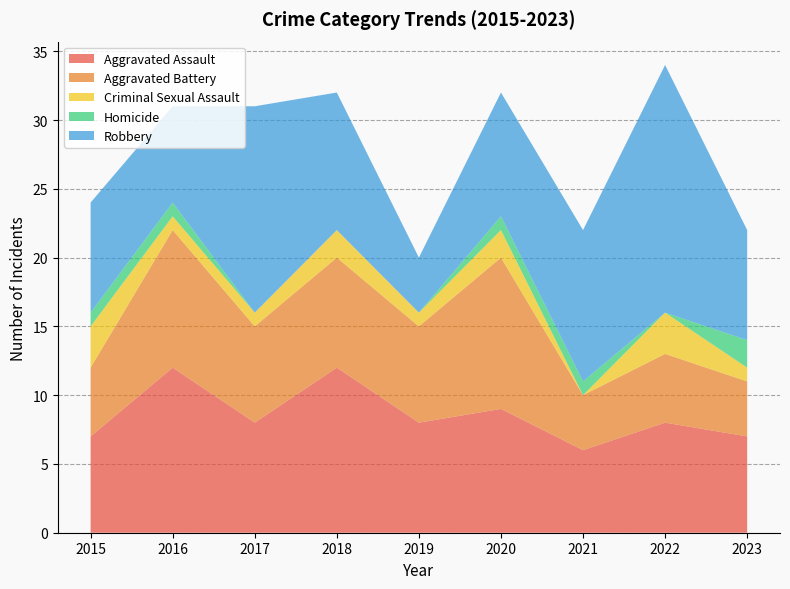

Reading right to left, extract all data points from this chart.

Aggravated Assault: 2023=7	2022=8	2021=6	2020=9	2019=8	2018=12	2017=8	2016=12	2015=7
Aggravated Battery: 2023=4	2022=5	2021=4	2020=11	2019=7	2018=8	2017=7	2016=10	2015=5
Criminal Sexual Assault: 2023=1	2022=3	2021=0	2020=2	2019=1	2018=2	2017=1	2016=1	2015=3
Homicide: 2023=2	2022=0	2021=1	2020=1	2019=0	2018=0	2017=0	2016=1	2015=1
Robbery: 2023=8	2022=18	2021=11	2020=9	2019=4	2018=10	2017=15	2016=7	2015=8